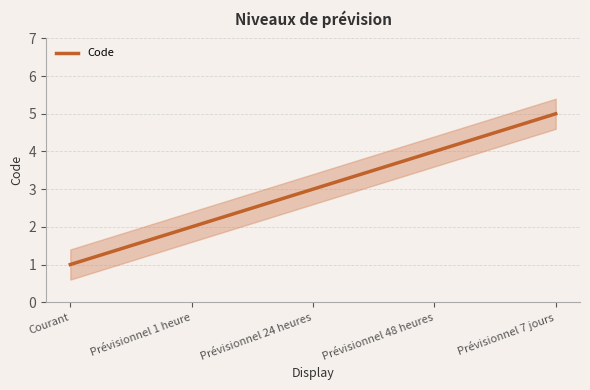

List the labels in order of value, largest first.

Prévisionnel 7 jours, Prévisionnel 48 heures, Prévisionnel 24 heures, Prévisionnel 1 heure, Courant